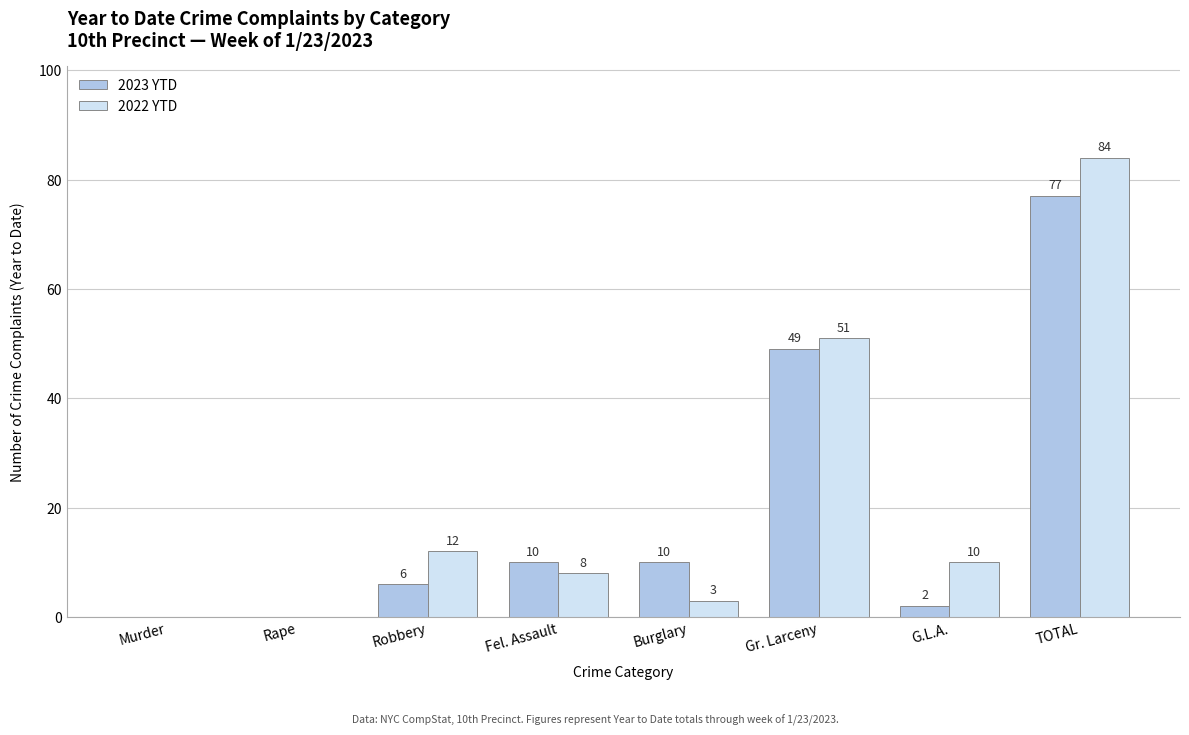

What is the sum of the 2022 YTD values at Gr. Larceny and Burglary?

54